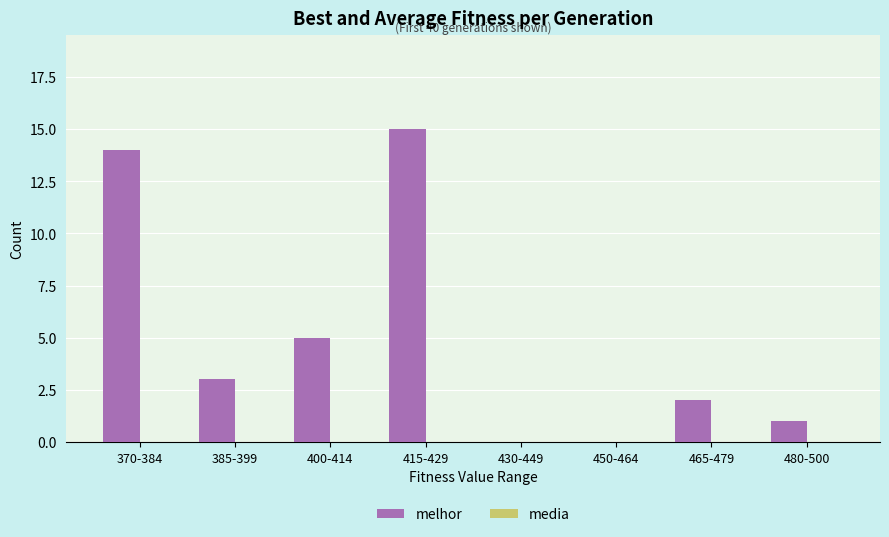

How many categories are shown in the chart?

8